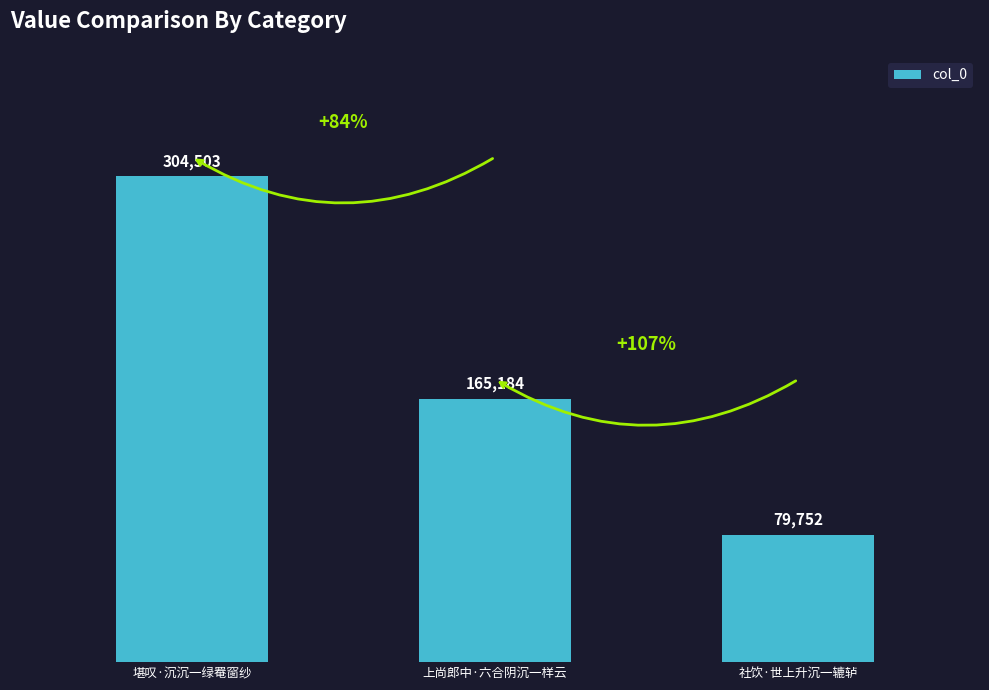

How many data points are less than 165184?

1